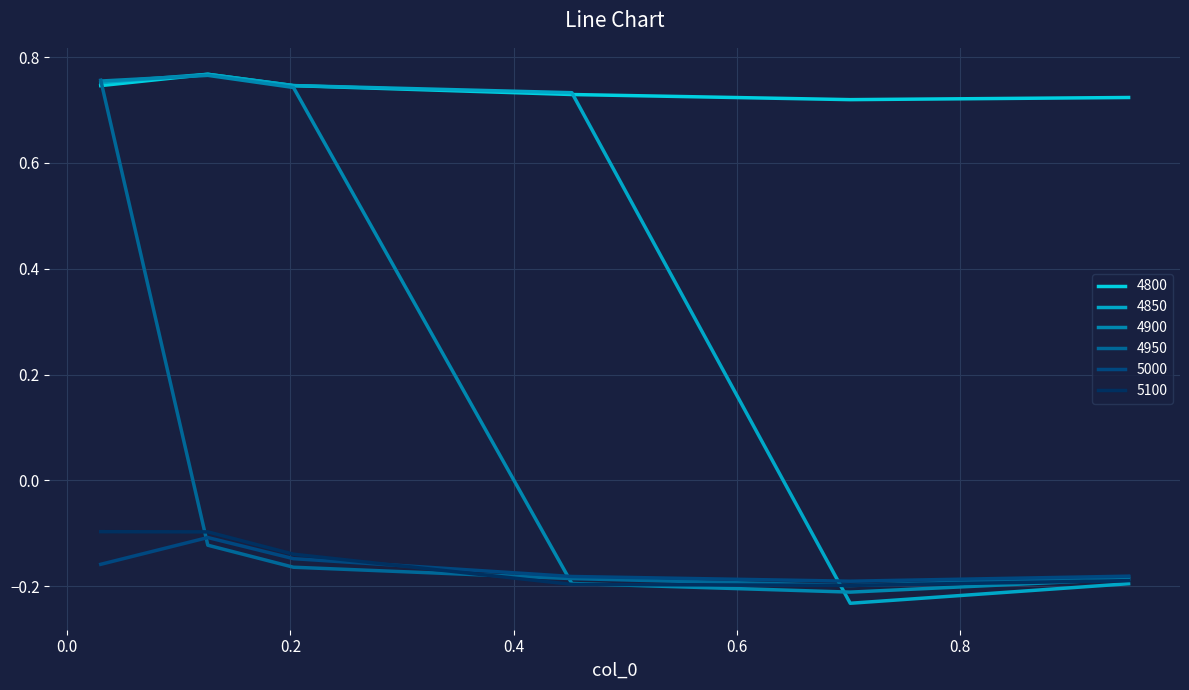

Does the chart display data point markers on the line(s)?

No